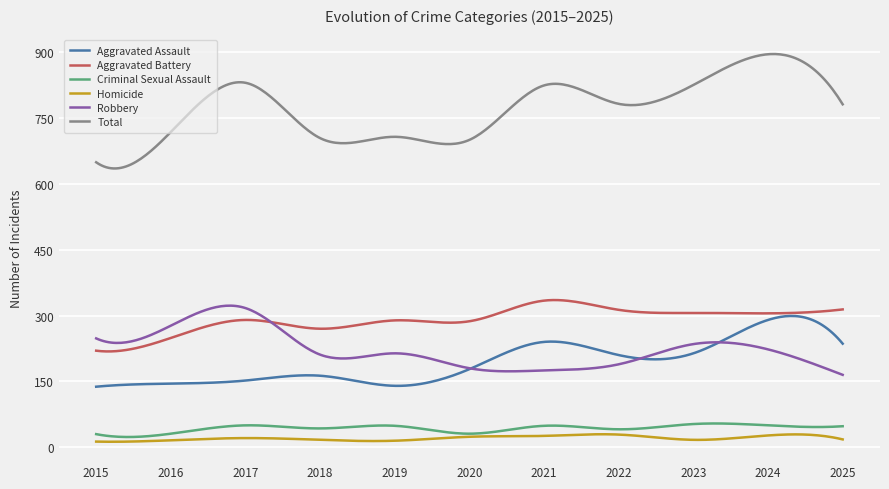

What is the minimum value shown in the chart?

12.7